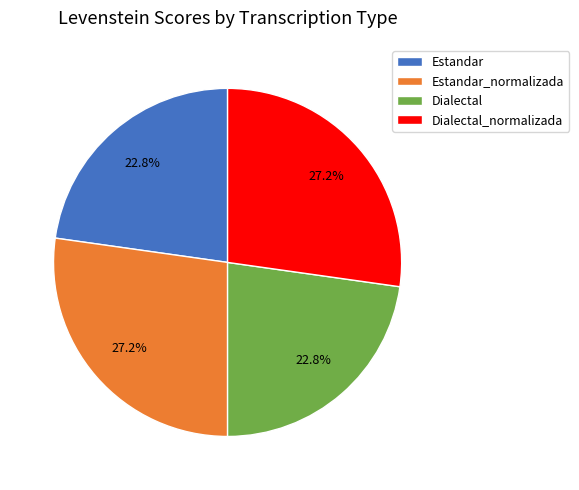

To the nearest percent, what is the difference between the Dialectal and Estandar_normalizada slice percentages?

4%